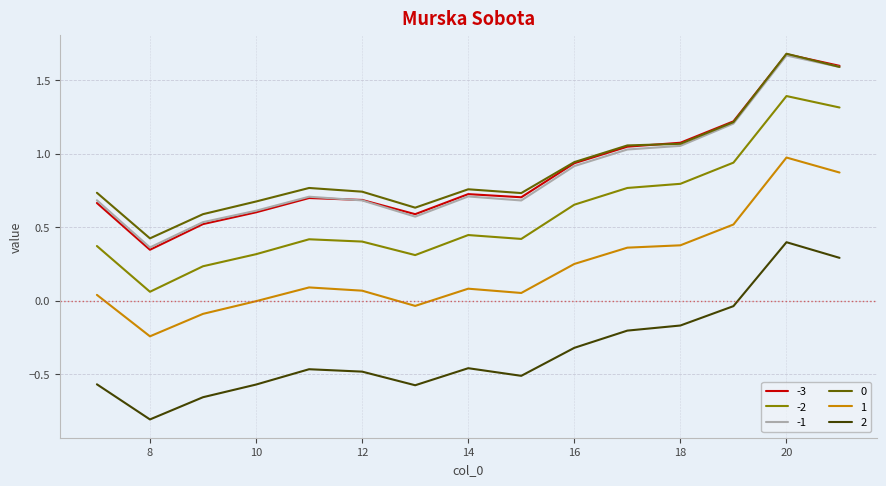

True or false: -2 and 1 intersect in this chart.

False